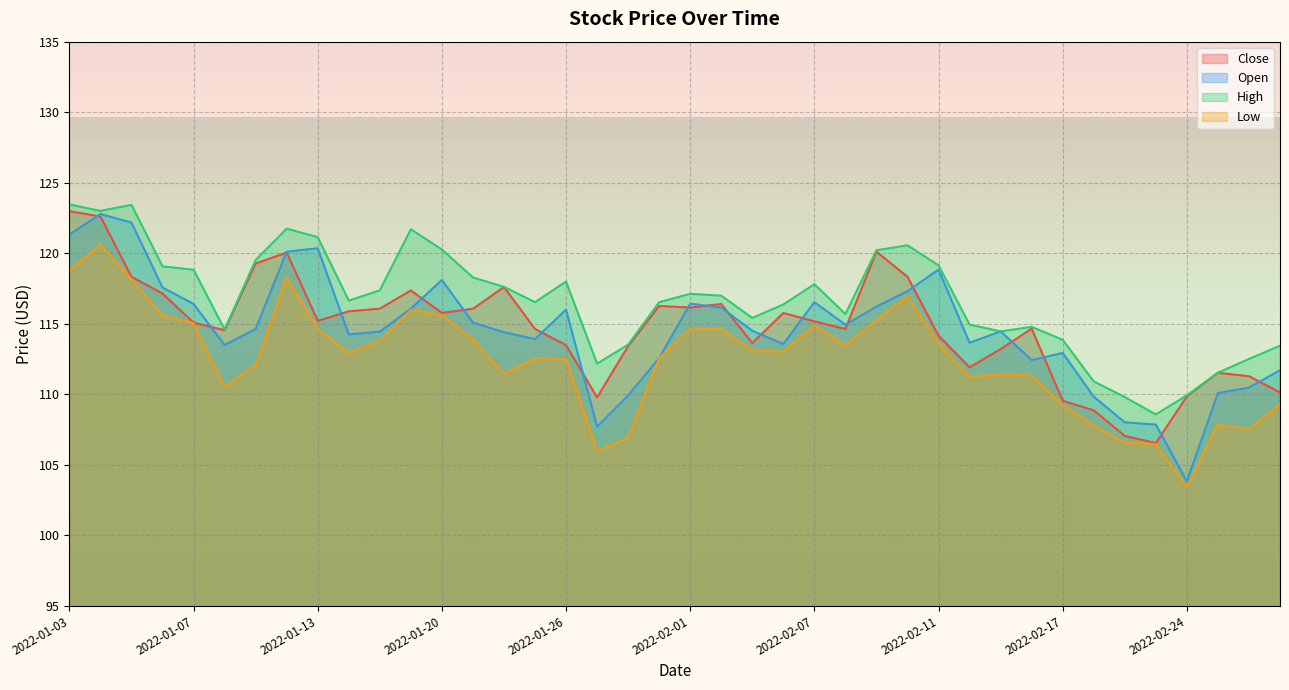

Is the value of Open at 2022-01-13 greater than the value of Low at 2022-01-07?

Yes